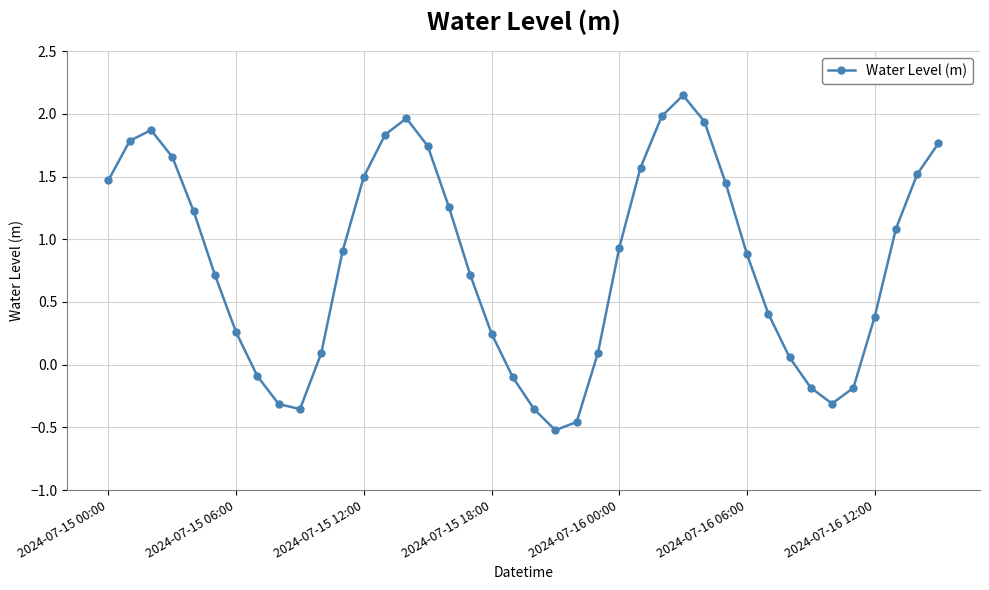

How many positive values are there?

30